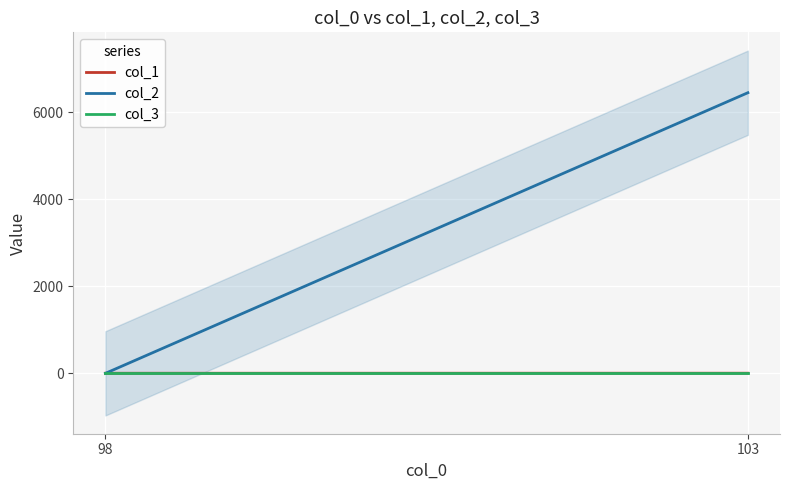

Reading right to left, what are all the values shown in this chart?

col_1: 103=3	98=2
col_2: 103=6450	98=0
col_3: 103=0	98=0